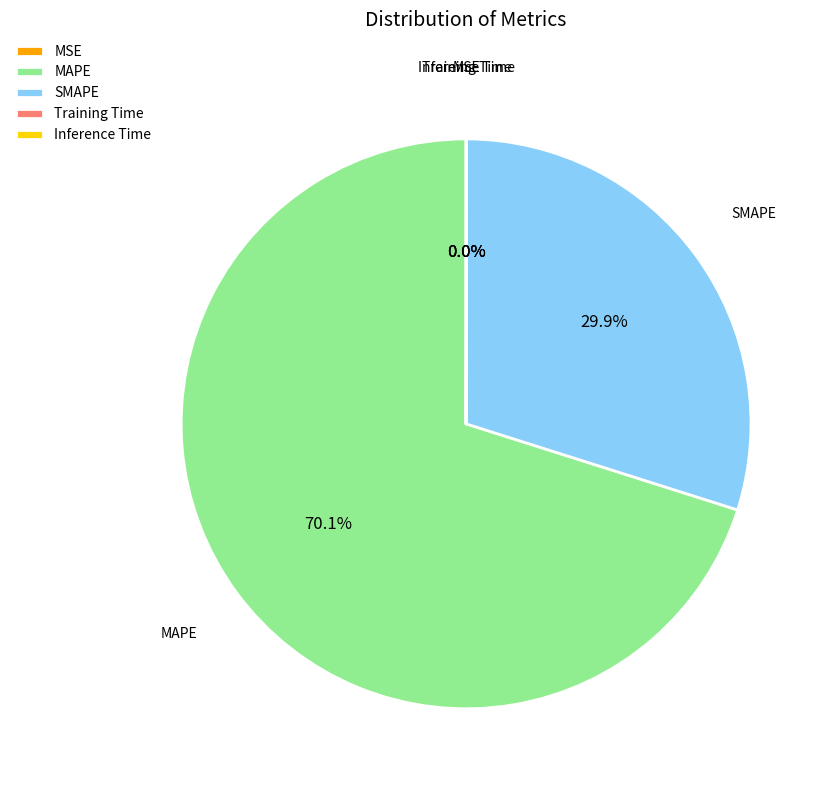

Which category accounts for the majority?

MAPE